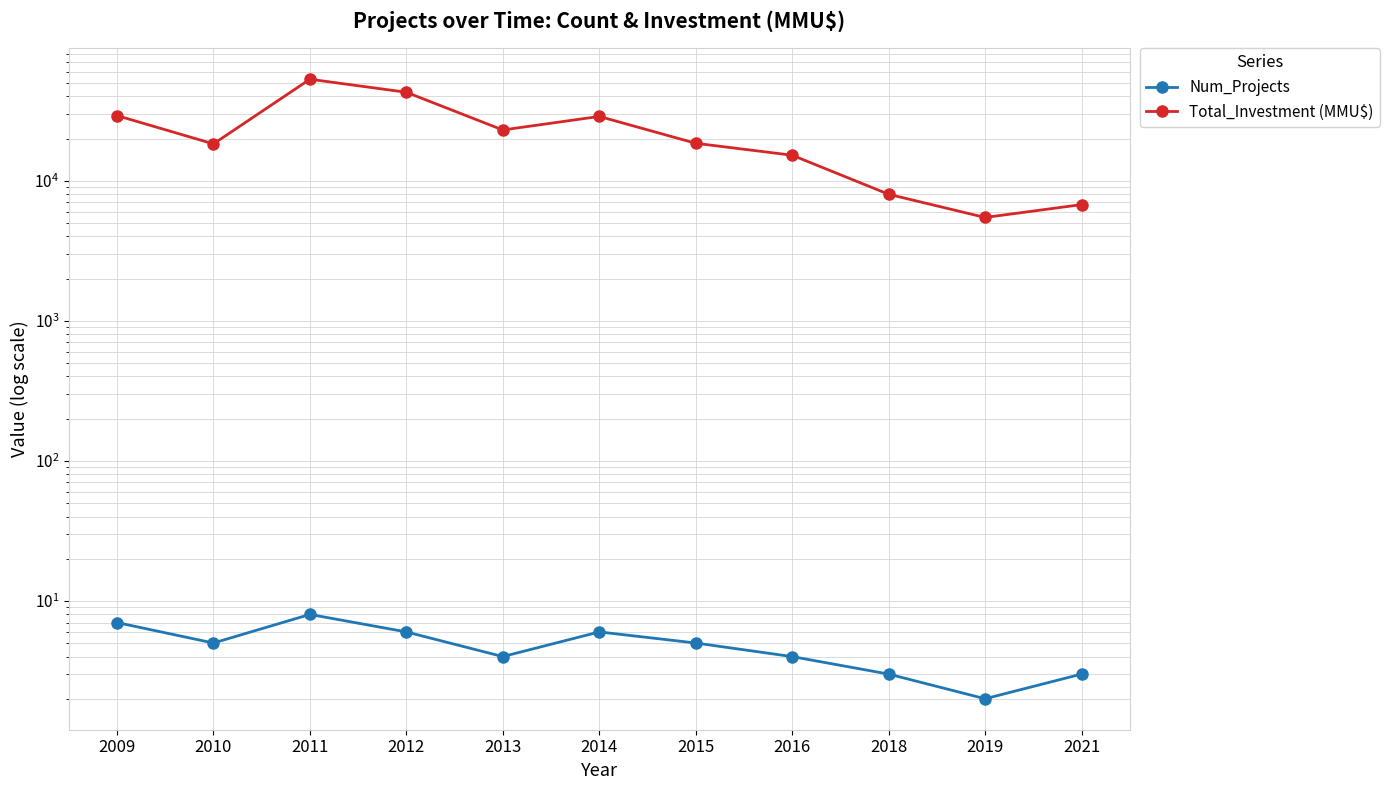

Rank the series at 2021 from highest to lowest value.

Total_Investment (MMU$), Num_Projects